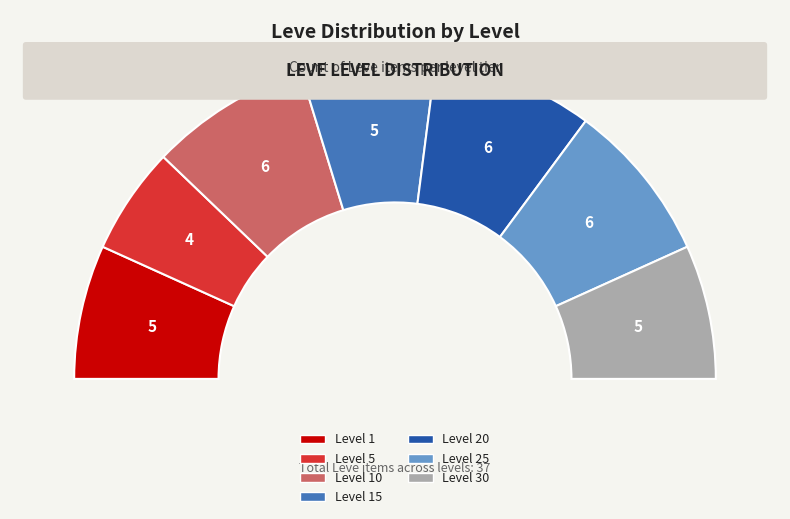

How many slices are in this pie chart?

7